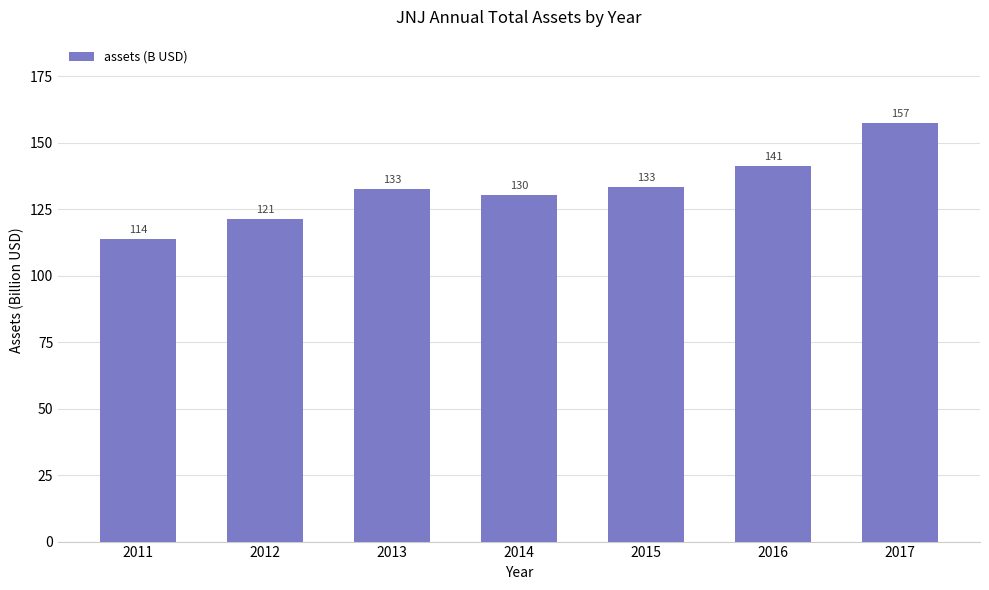

What is the greatest value displayed?

157.3